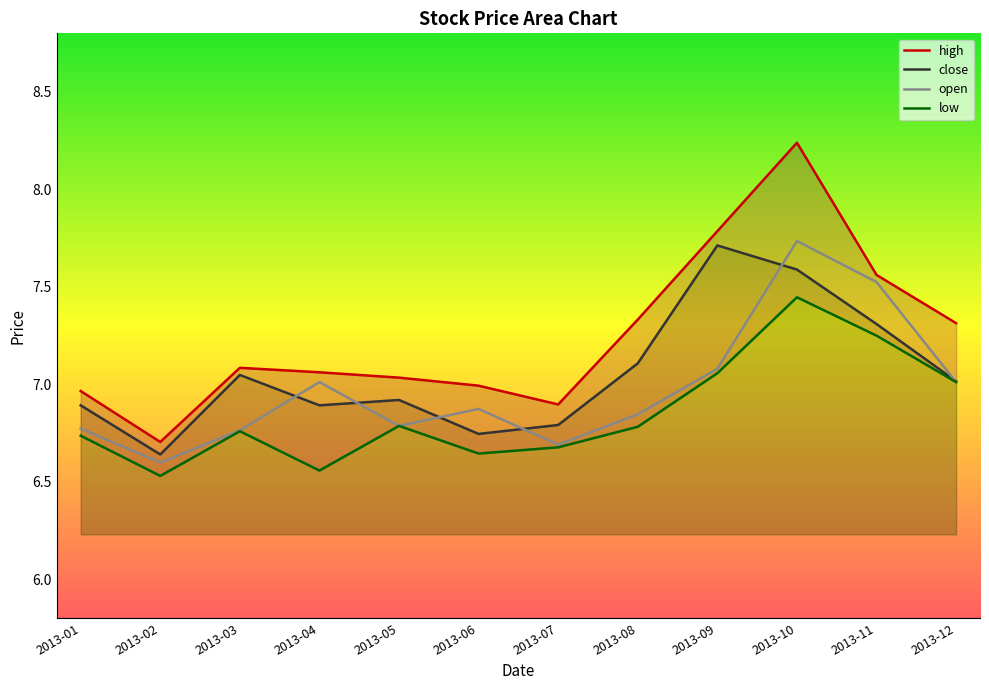

At which label does high first exceed 7?

2013-03